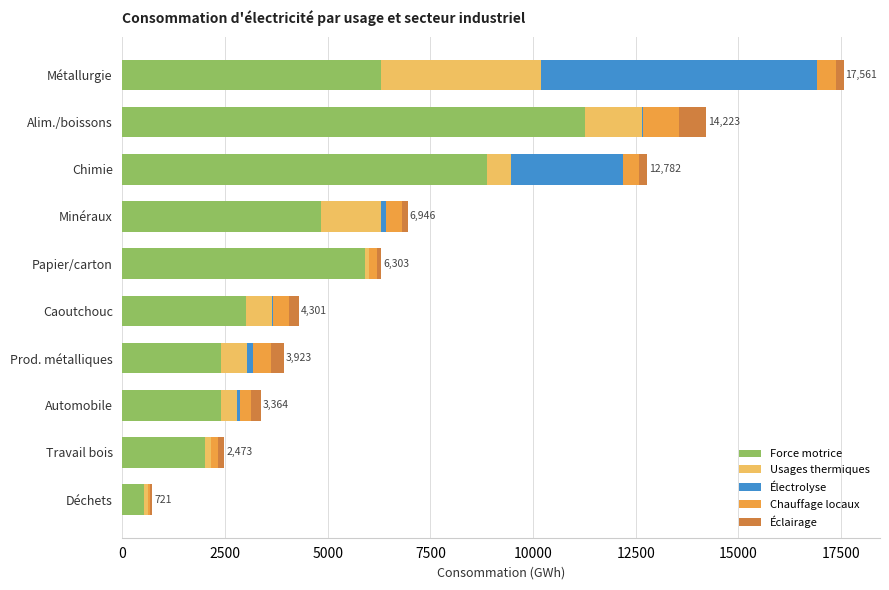

The Force motrice series shows 1272.3 at Automobile. True or false?

False